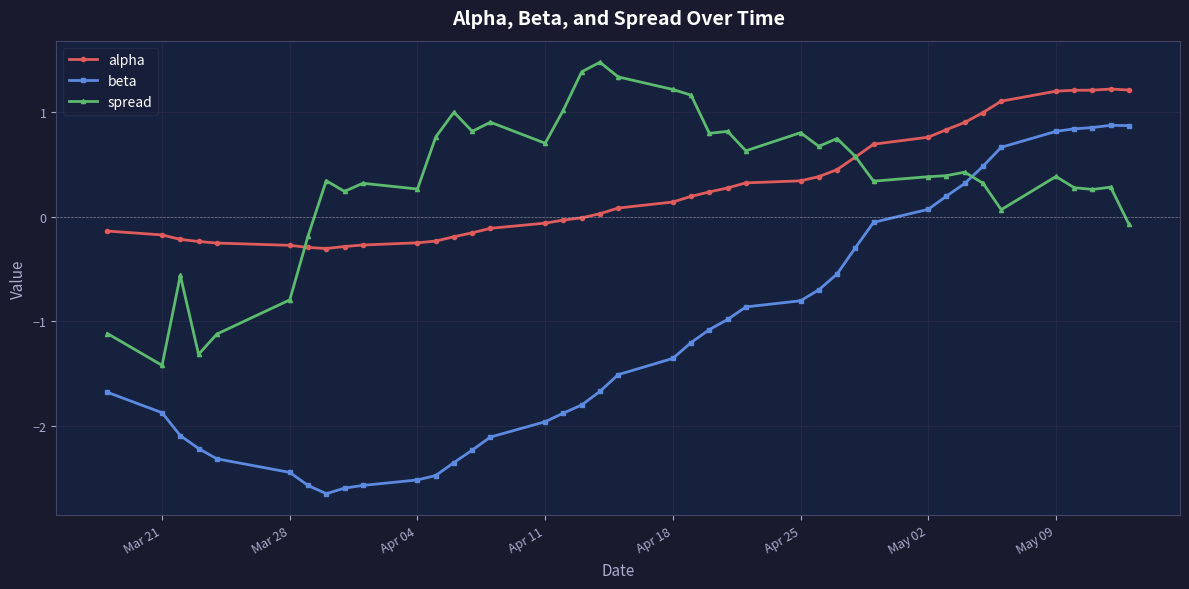

List the series in order of their peak value, highest first.

spread, alpha, beta